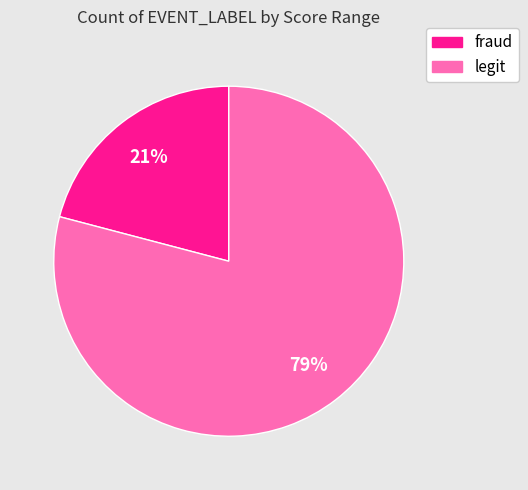

To the nearest percent, what is the average slice percentage?

50%